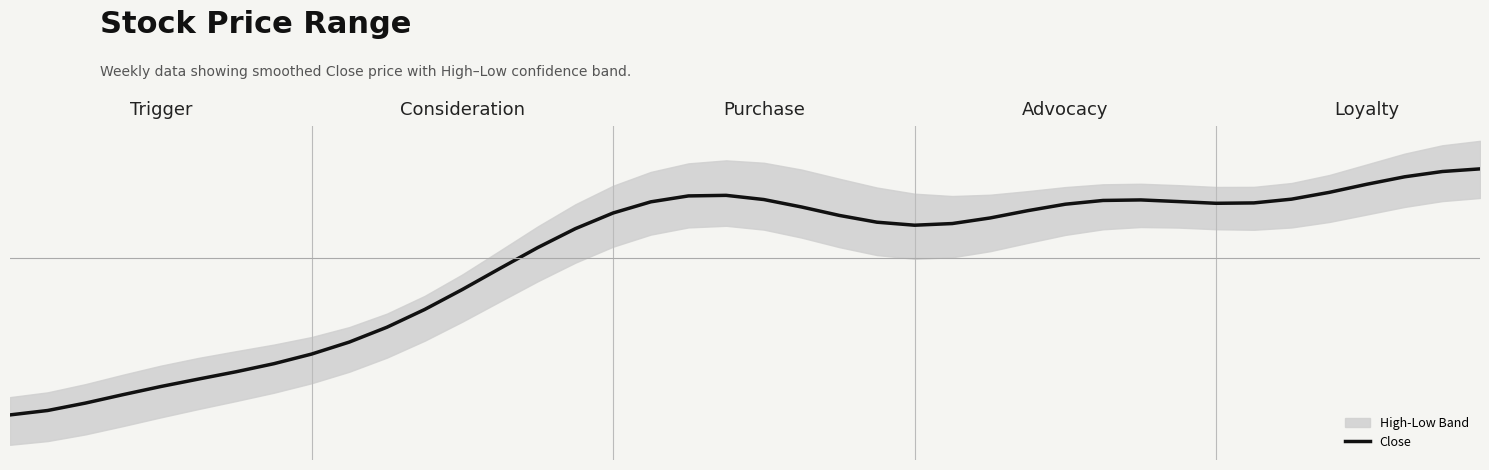

How many lines are shown in the chart?

1